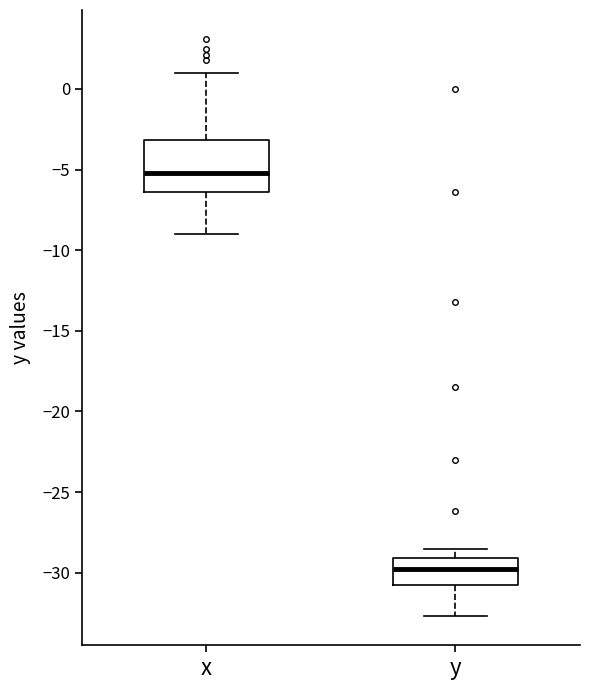

Reading left to right, read every box against the y-axis: the position of its median line, the range the box covers, and the ends of its whiskers. The values are not printed on the chart, so give them approximately, as read against the axis.

x: median -5.0, box -6.5 to -3.0, whiskers -9.0 to 1.0
y: median -29.5, box -30.5 to -29.0, whiskers -32.5 to -28.5